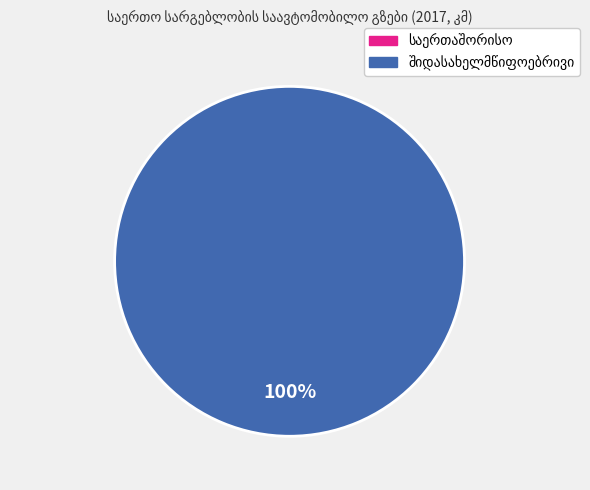

Does any single category account for the majority?

Yes